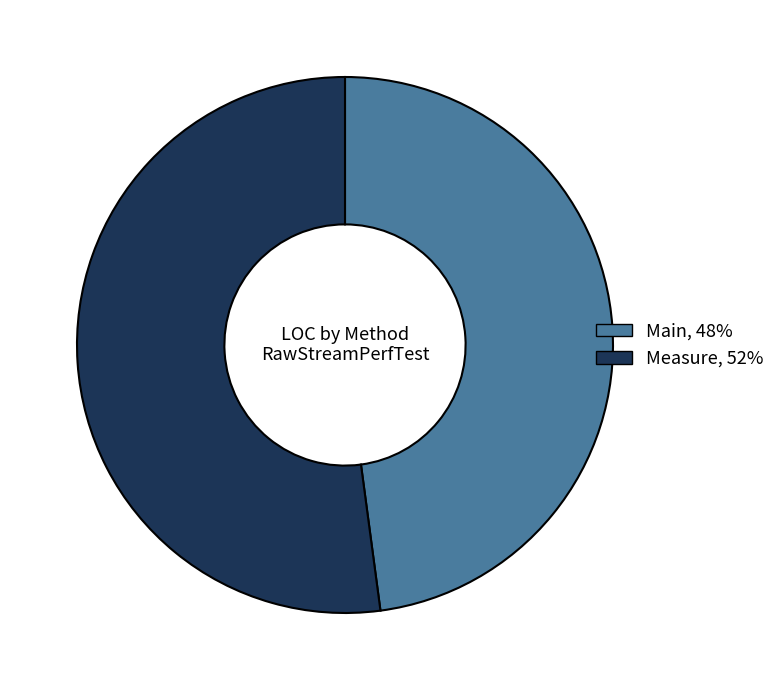

Which slice is the smallest?

Main